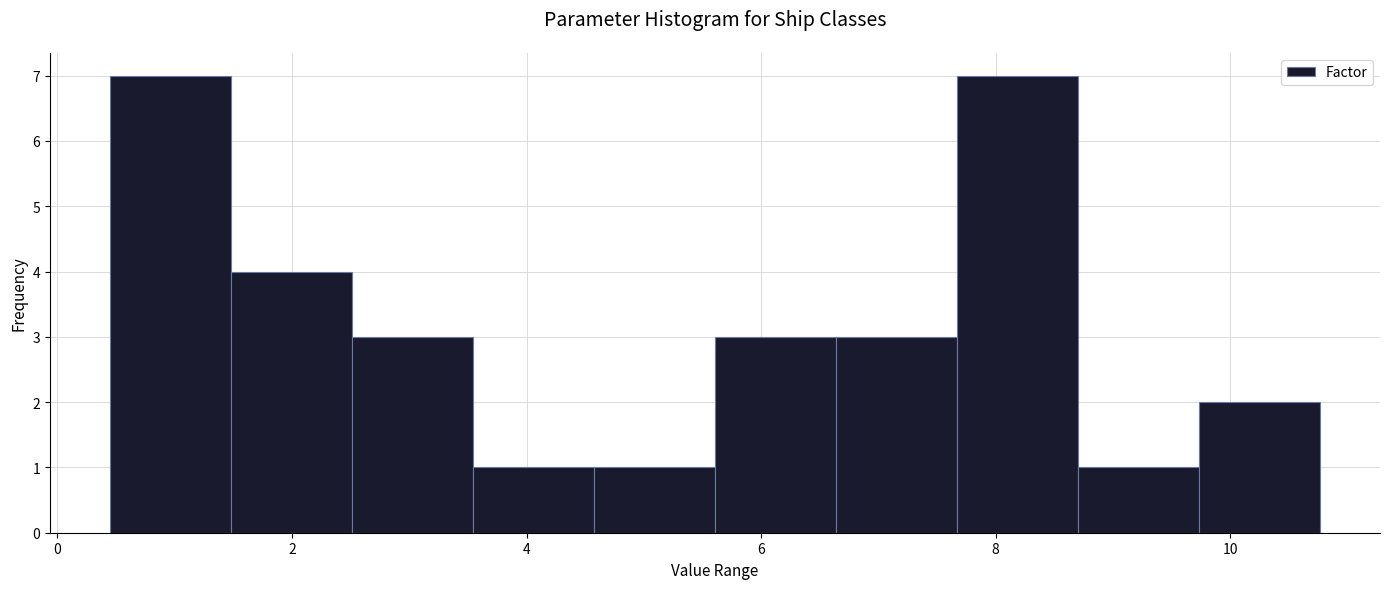

Reading left to right, transcribe this chart: for each bar, give the range it covers on the x-axis and its height. Neither the bar edges nor the heights are printed on the chart, so give them approximately, as read against the axes.

0.4 to 1.4: 7
1.4 to 2.6: 4
2.6 to 3.6: 3
3.6 to 4.6: 1
4.6 to 5.6: 1
5.6 to 6.6: 3
6.6 to 7.6: 3
7.6 to 8.6: 7
8.6 to 9.8: 1
9.8 to 10.8: 2